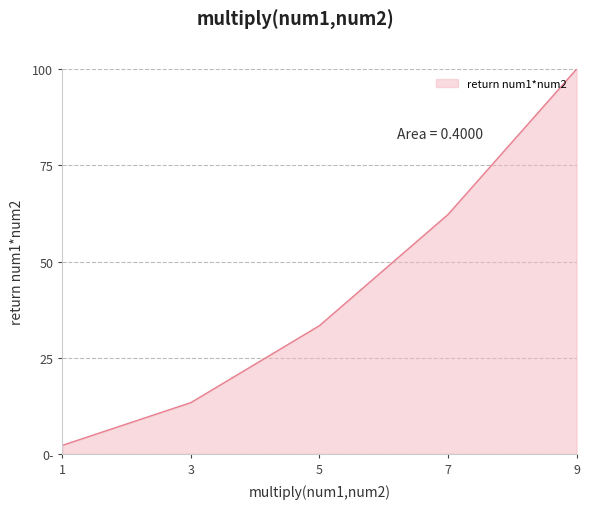

At which category does the chart reach its peak across all series?

9